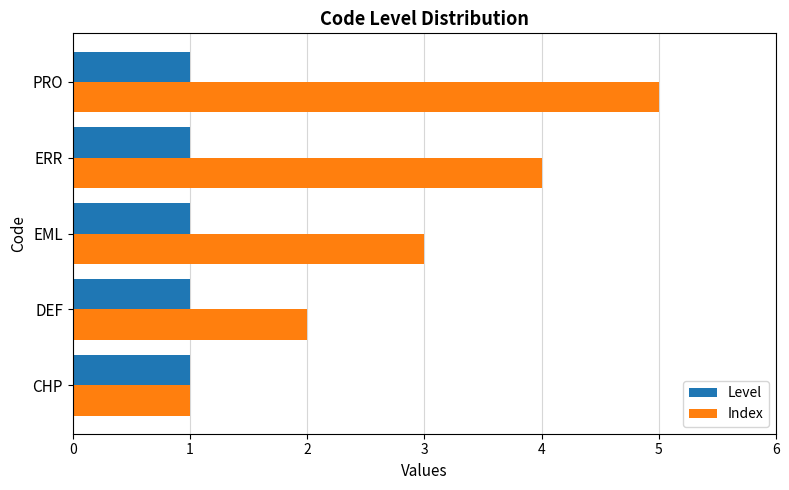

What are all the series names shown in the legend?

Level, Index